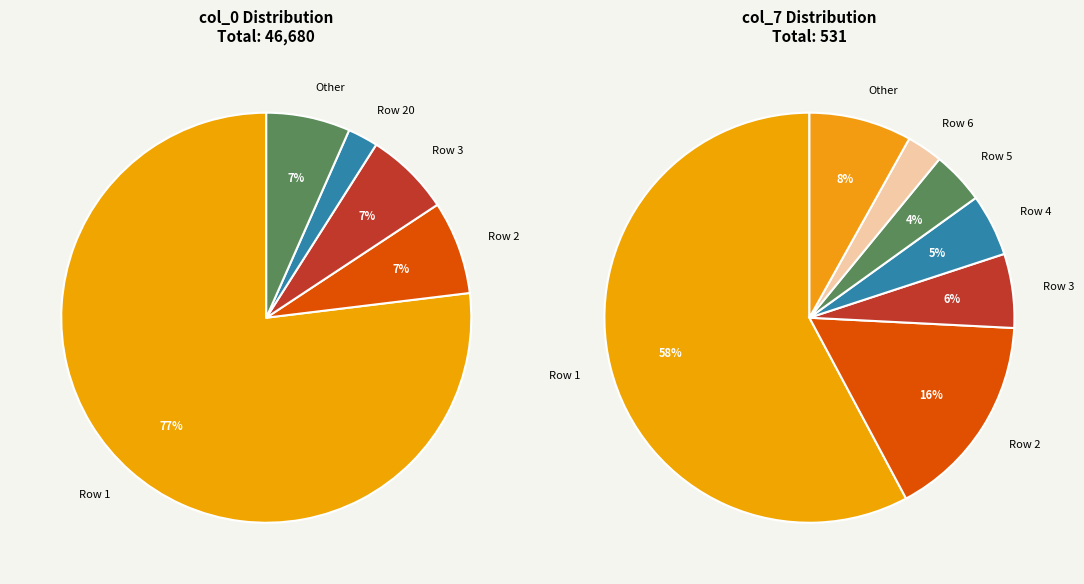

True or false: Row 12 accounts for 1% of the total.

False